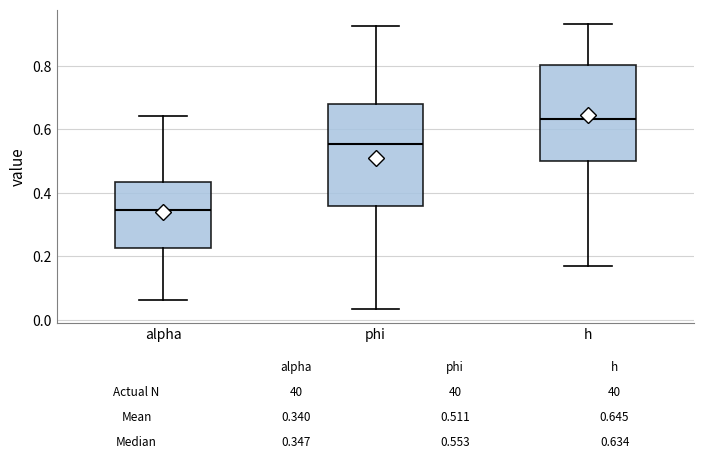

Which box has the lowest median line?

alpha